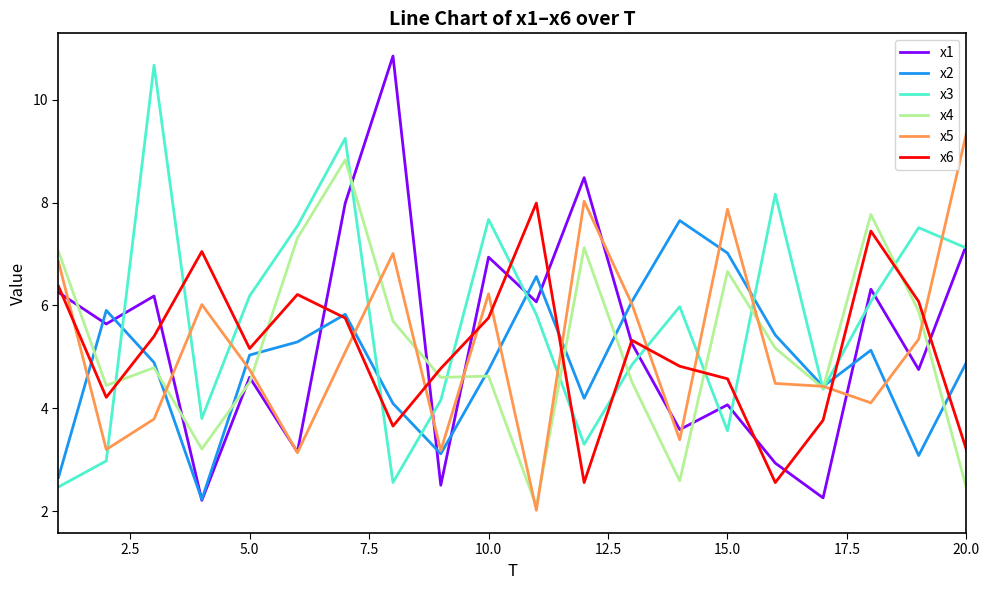

What is the minimum value for x1?

2.2